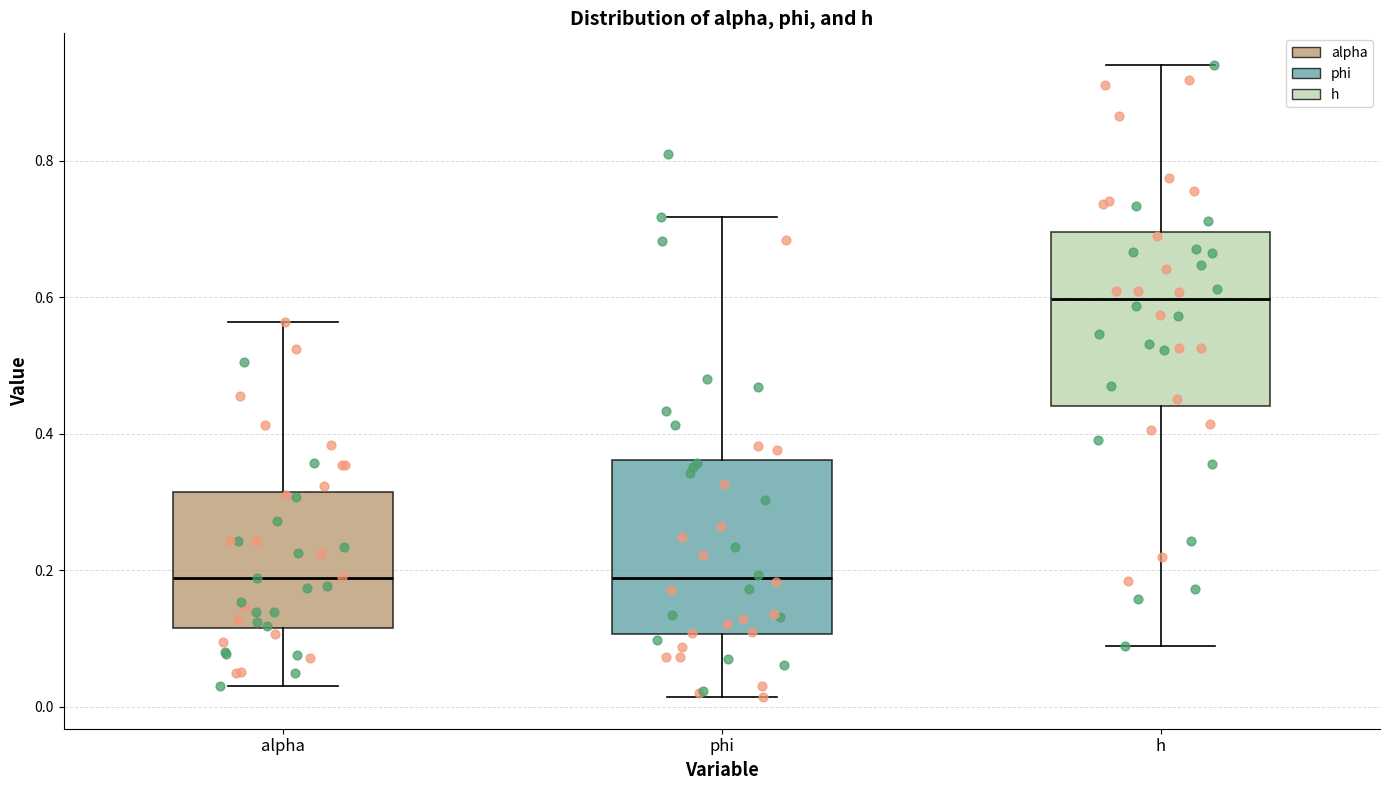

Reading left to right, read every box against the y-axis: the position of its median line, the range the box covers, and the ends of its whiskers. The values are not printed on the chart, so give them approximately, as read against the axis.

alpha: median 0.18, box 0.12 to 0.32, whiskers 0.04 to 0.56
phi: median 0.18, box 0.10 to 0.36, whiskers 0.02 to 0.72
h: median 0.60, box 0.44 to 0.70, whiskers 0.08 to 0.94